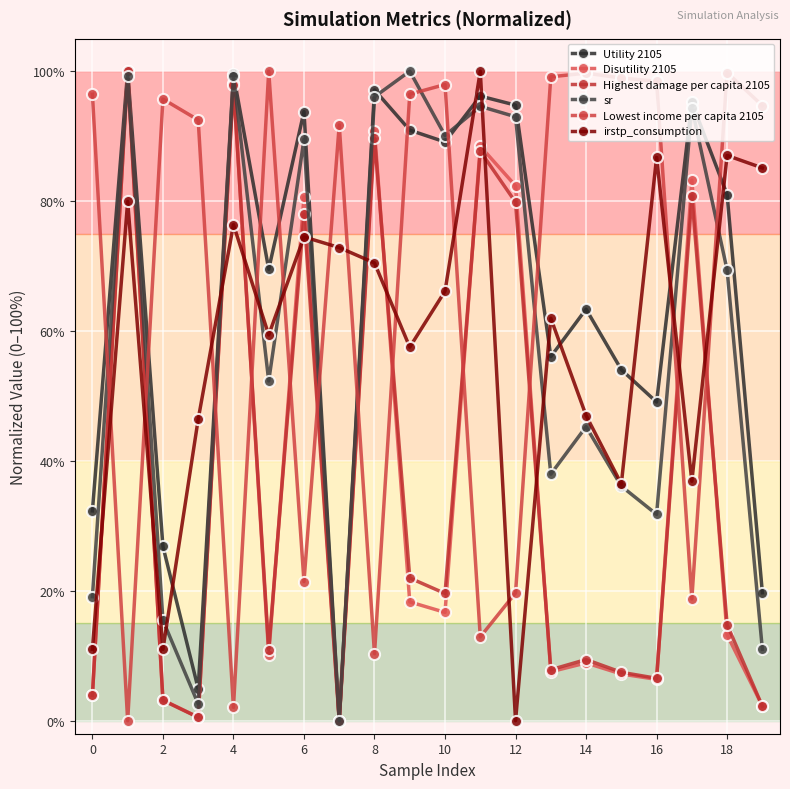

What is the label of the 4th point from the right?

16